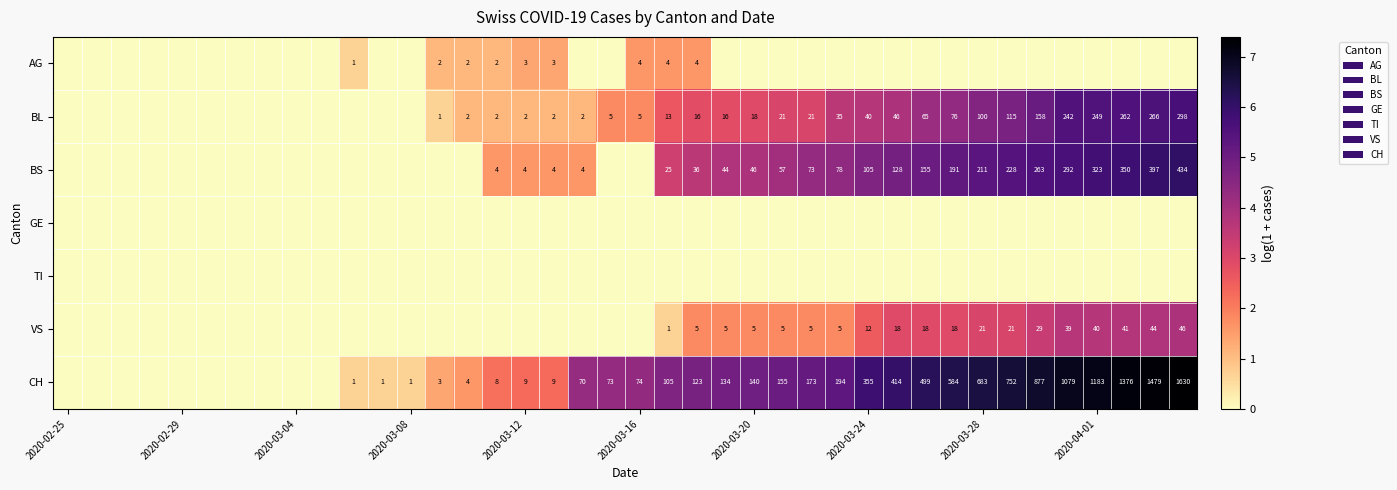

How many data points does each series have?

40